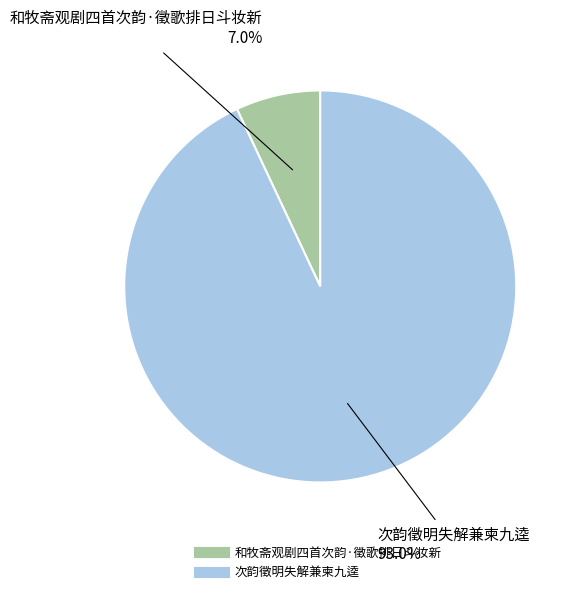

Count the number of slices in the pie.

2